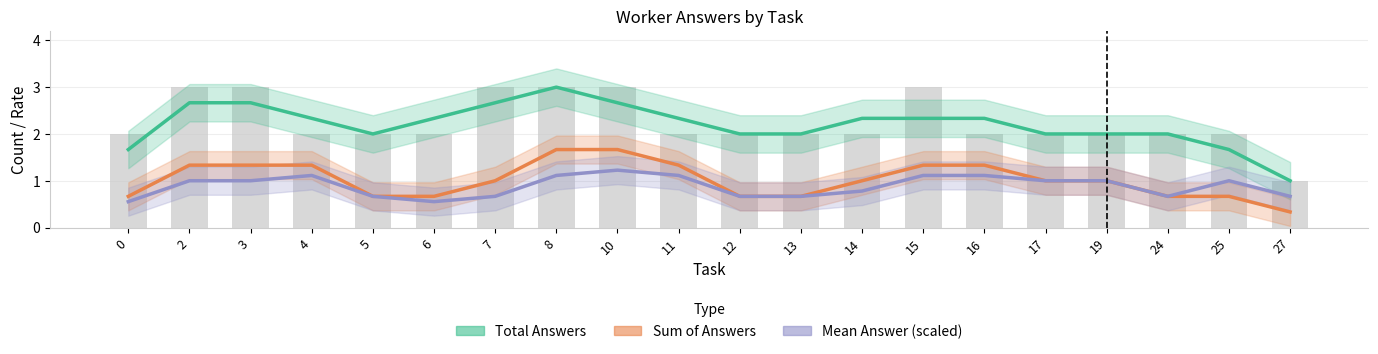

Does the chart contain stacked bars?

No